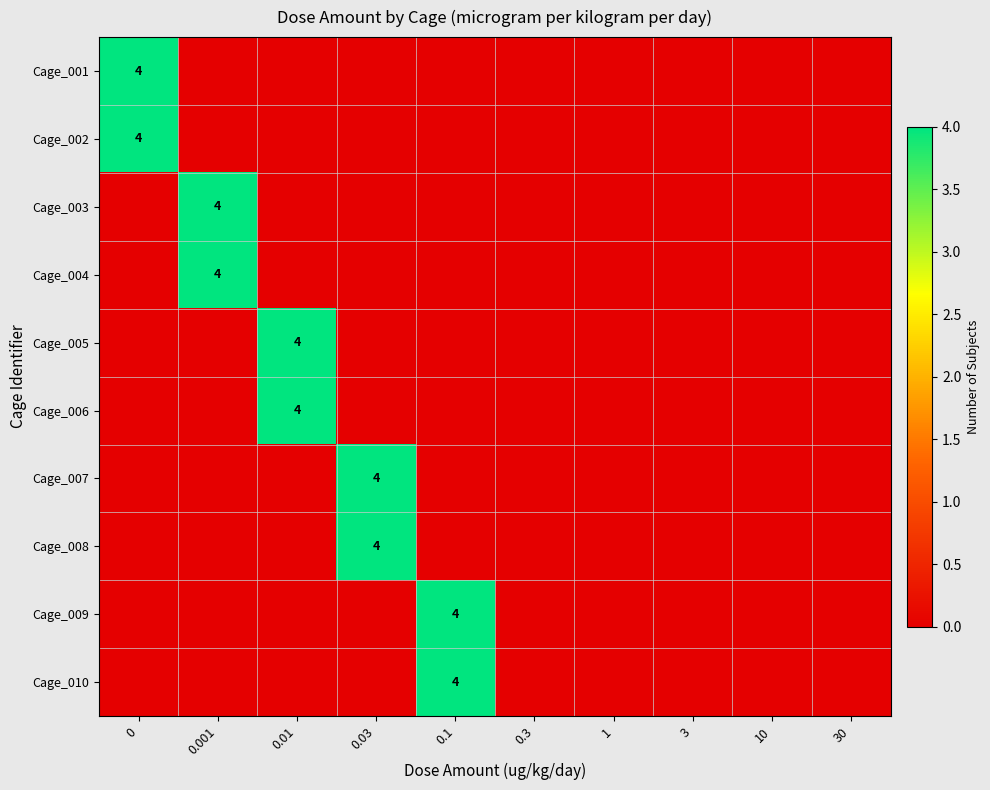

The value of Cage_003 at 0.001 is 4. True or false?

True